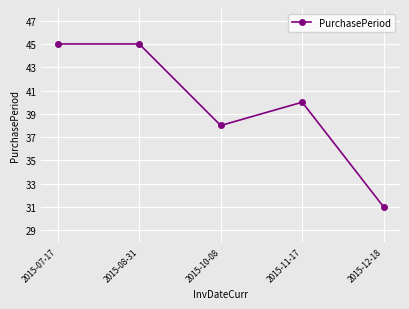

Where is the data nearest to the value 38?

2015-10-08